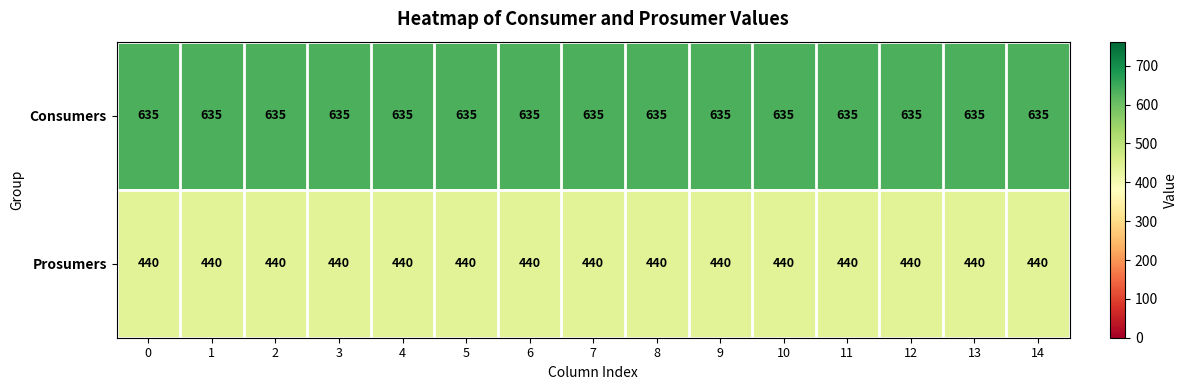

What is the maximum value shown in the chart?

635